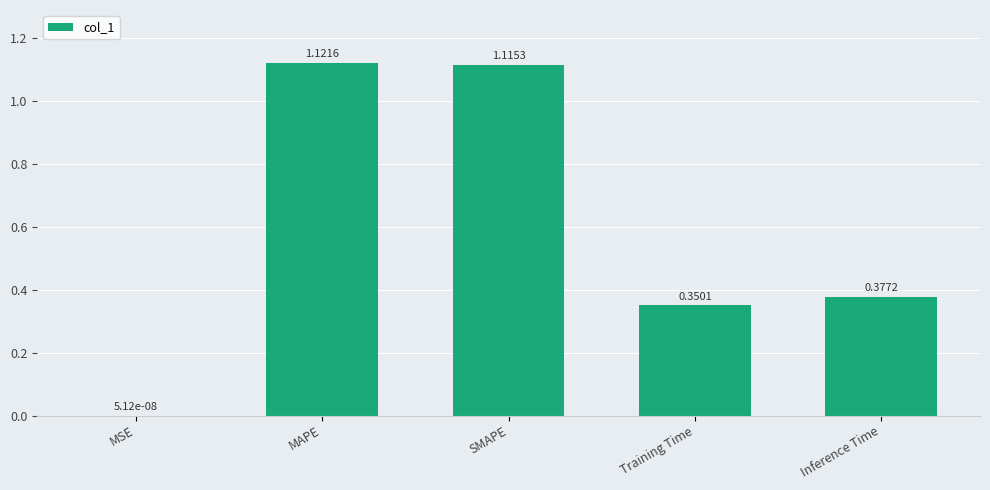

What is the change in value from MAPE to Inference Time?

-0.7